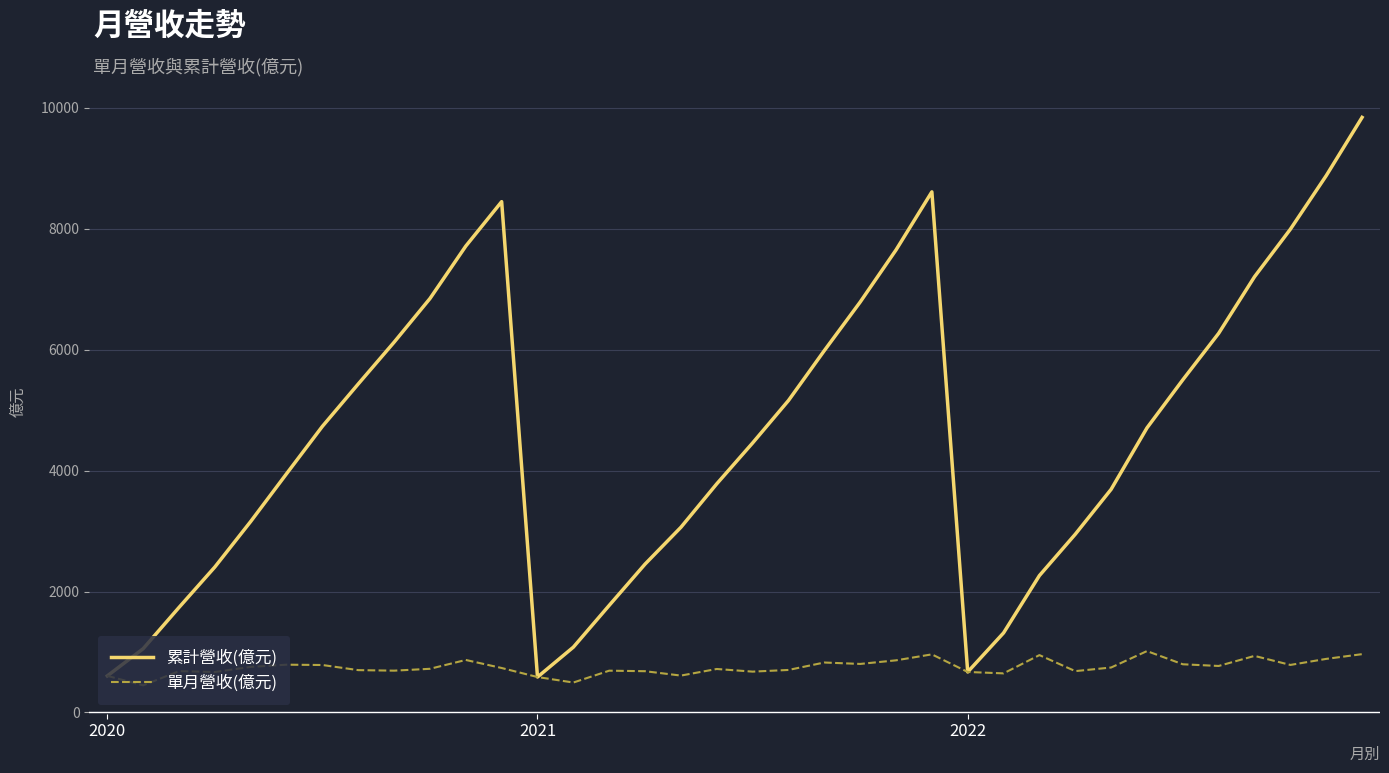

Which series has the largest range (max minus min)?

累計營收(億元)